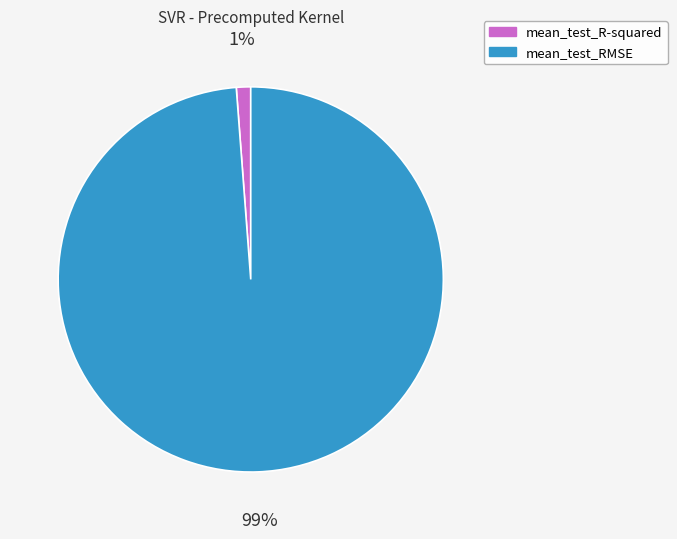

To the nearest percent, what is the average slice percentage?

50%